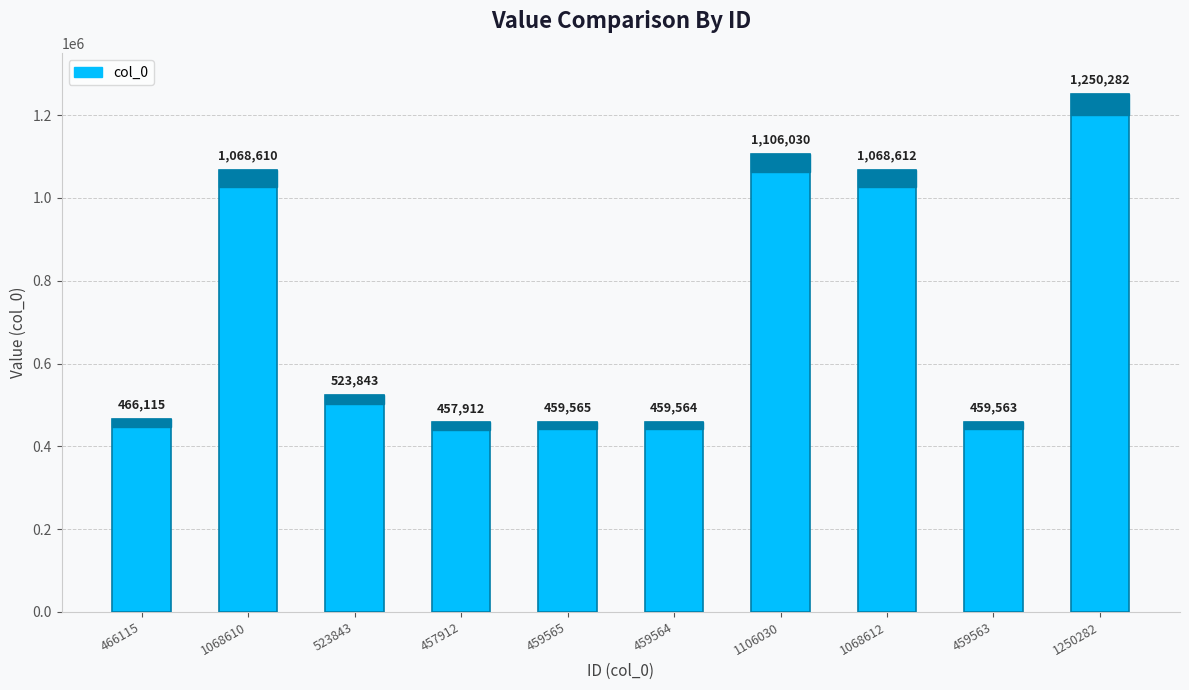

Reading left to right, transcribe all the data shown in this chart.

466115	1068610	523843	457912	459565	459564	1106030	1068612	459563	1250282